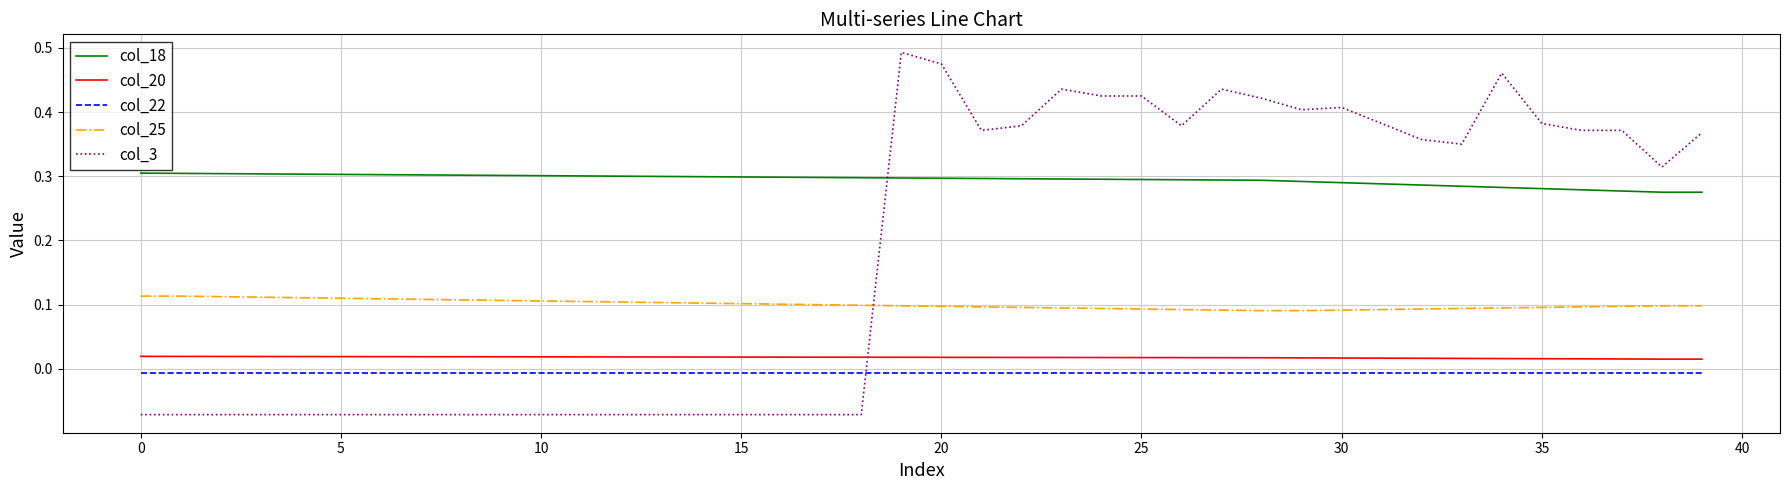

How many distinct data groups are displayed?

5